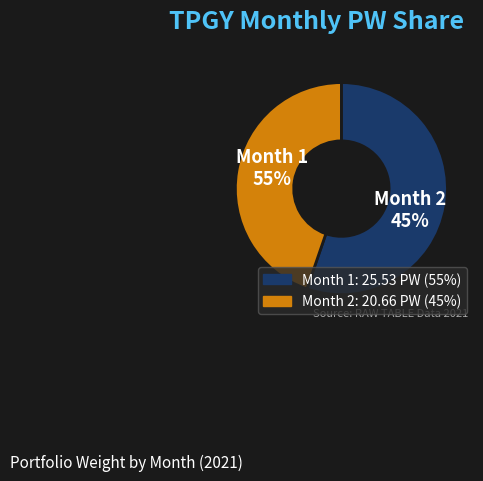

Combined, what portion of the pie is 2 and 1?

100.0%